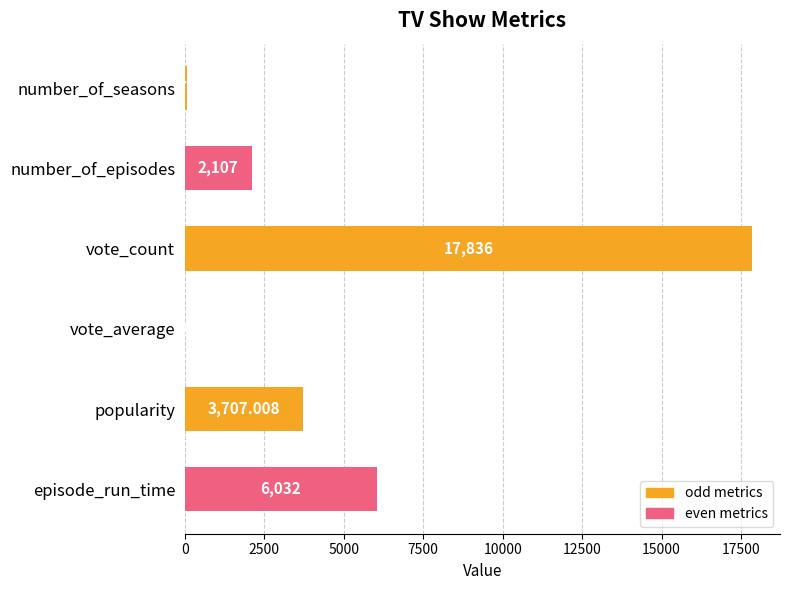

Where is the data nearest to the value 8923?

episode_run_time